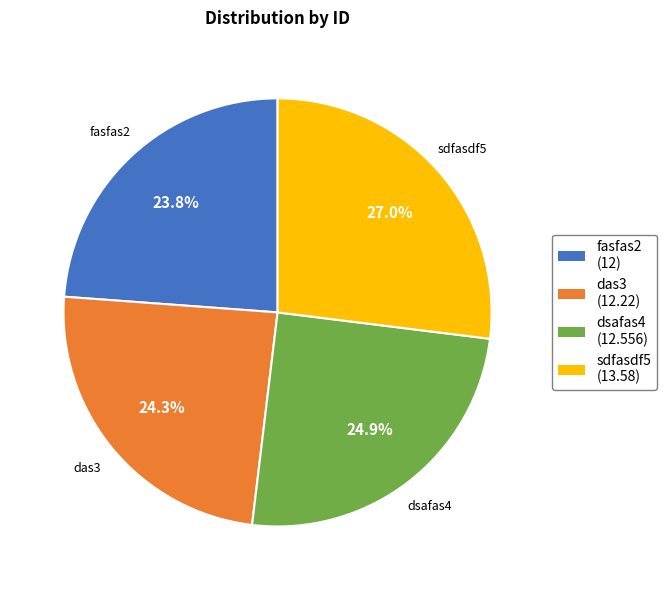

How many slices are in this pie chart?

4